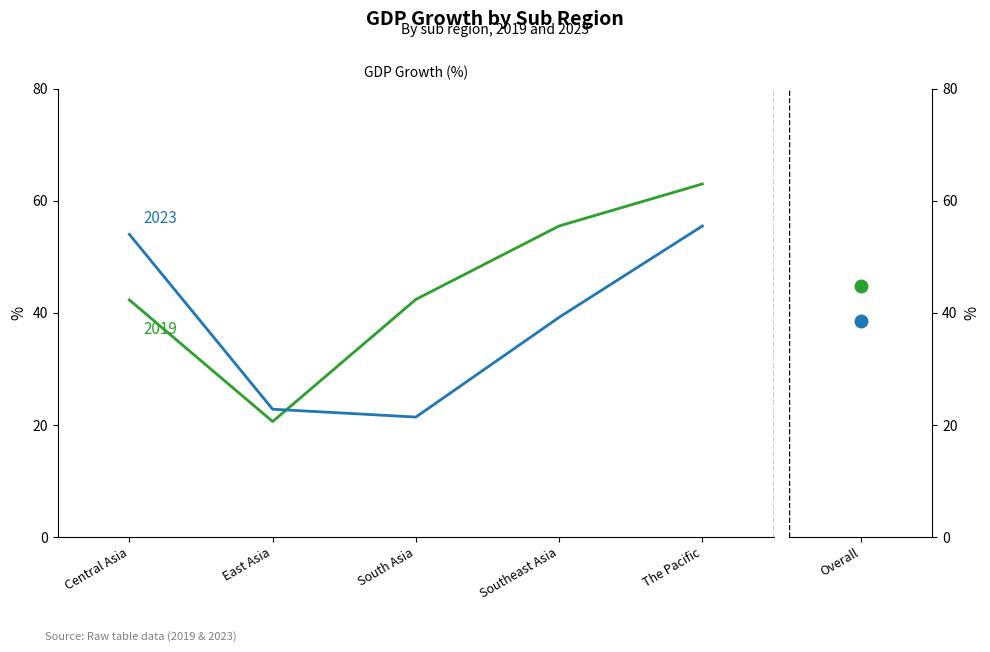

What is the maximum value shown in the chart?

63.0